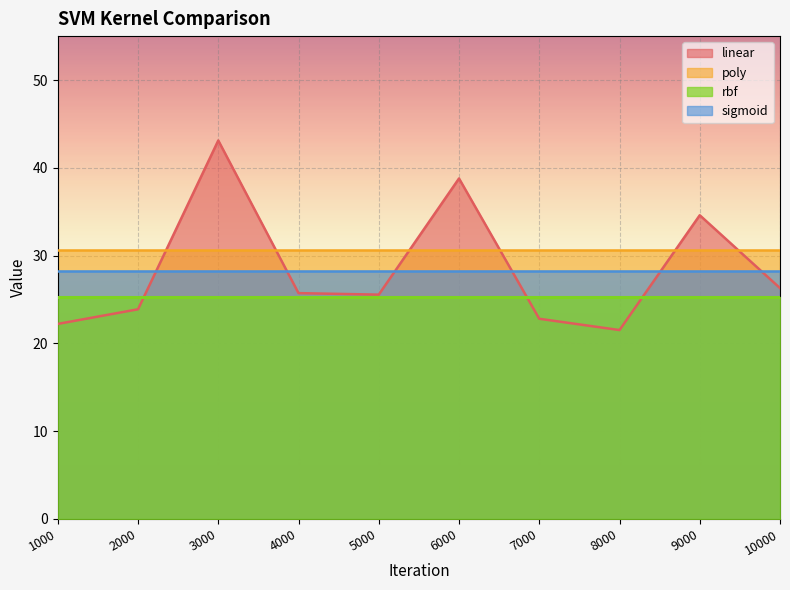

At which label is poly closest to 30?

1000